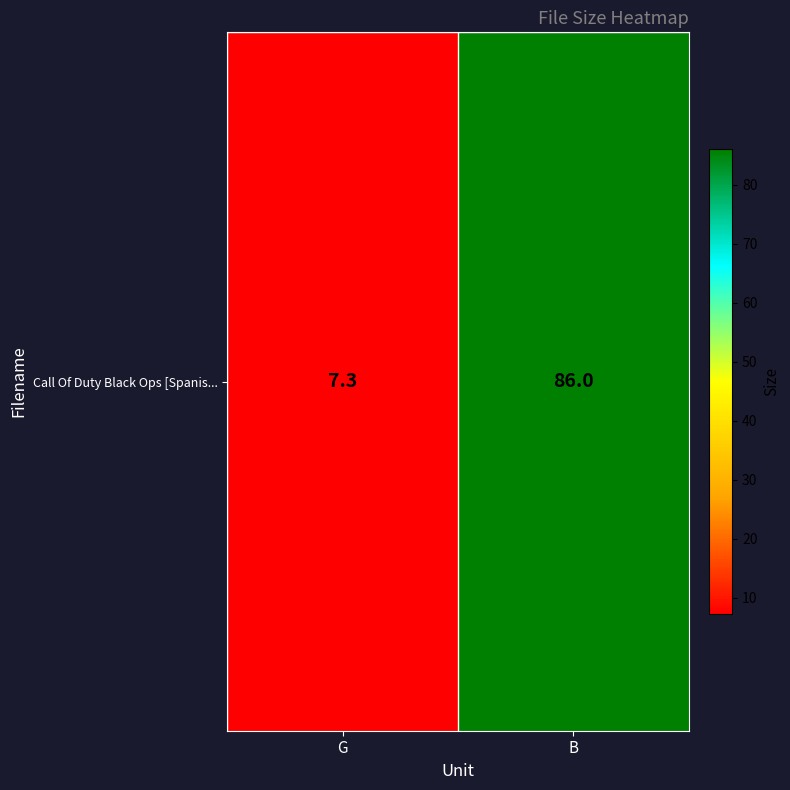

Reading left to right, transcribe all the data shown in this chart.

7.3	86.0